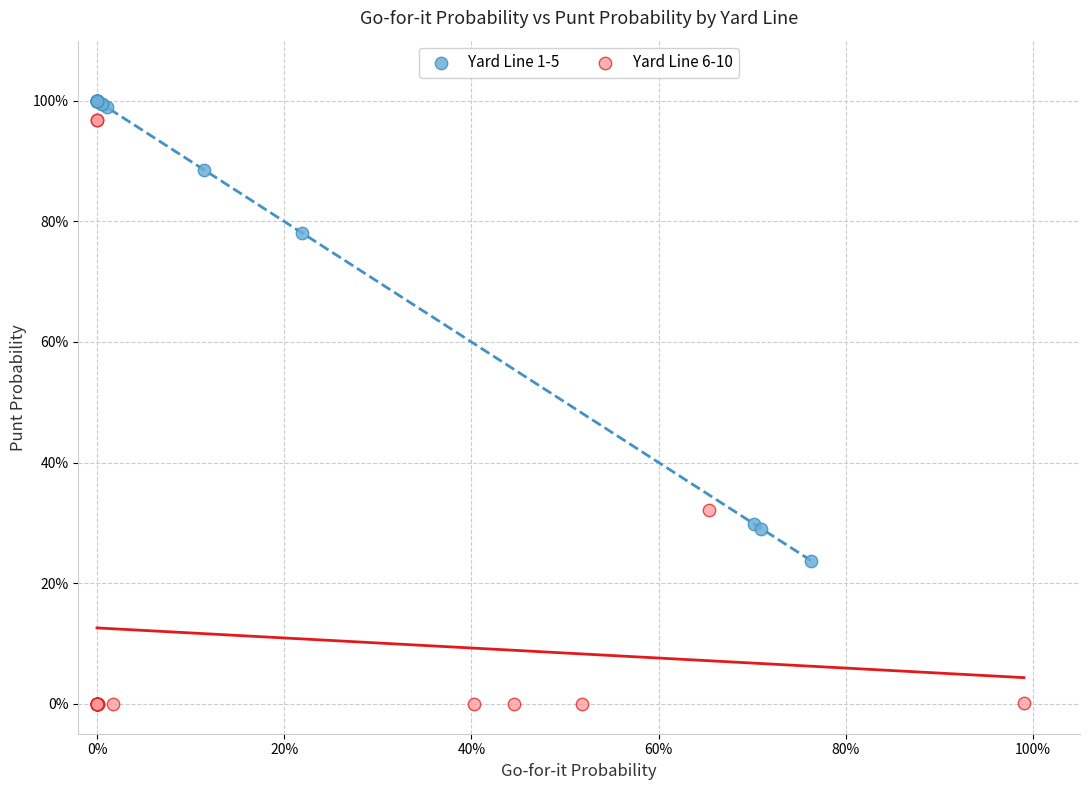

What are all the series names shown in the legend?

Yard Line 1-5, Yard Line 6-10